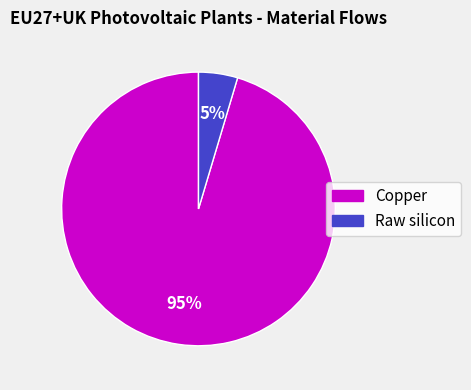

To the nearest percent, what portion does Raw silicon represent?

5%